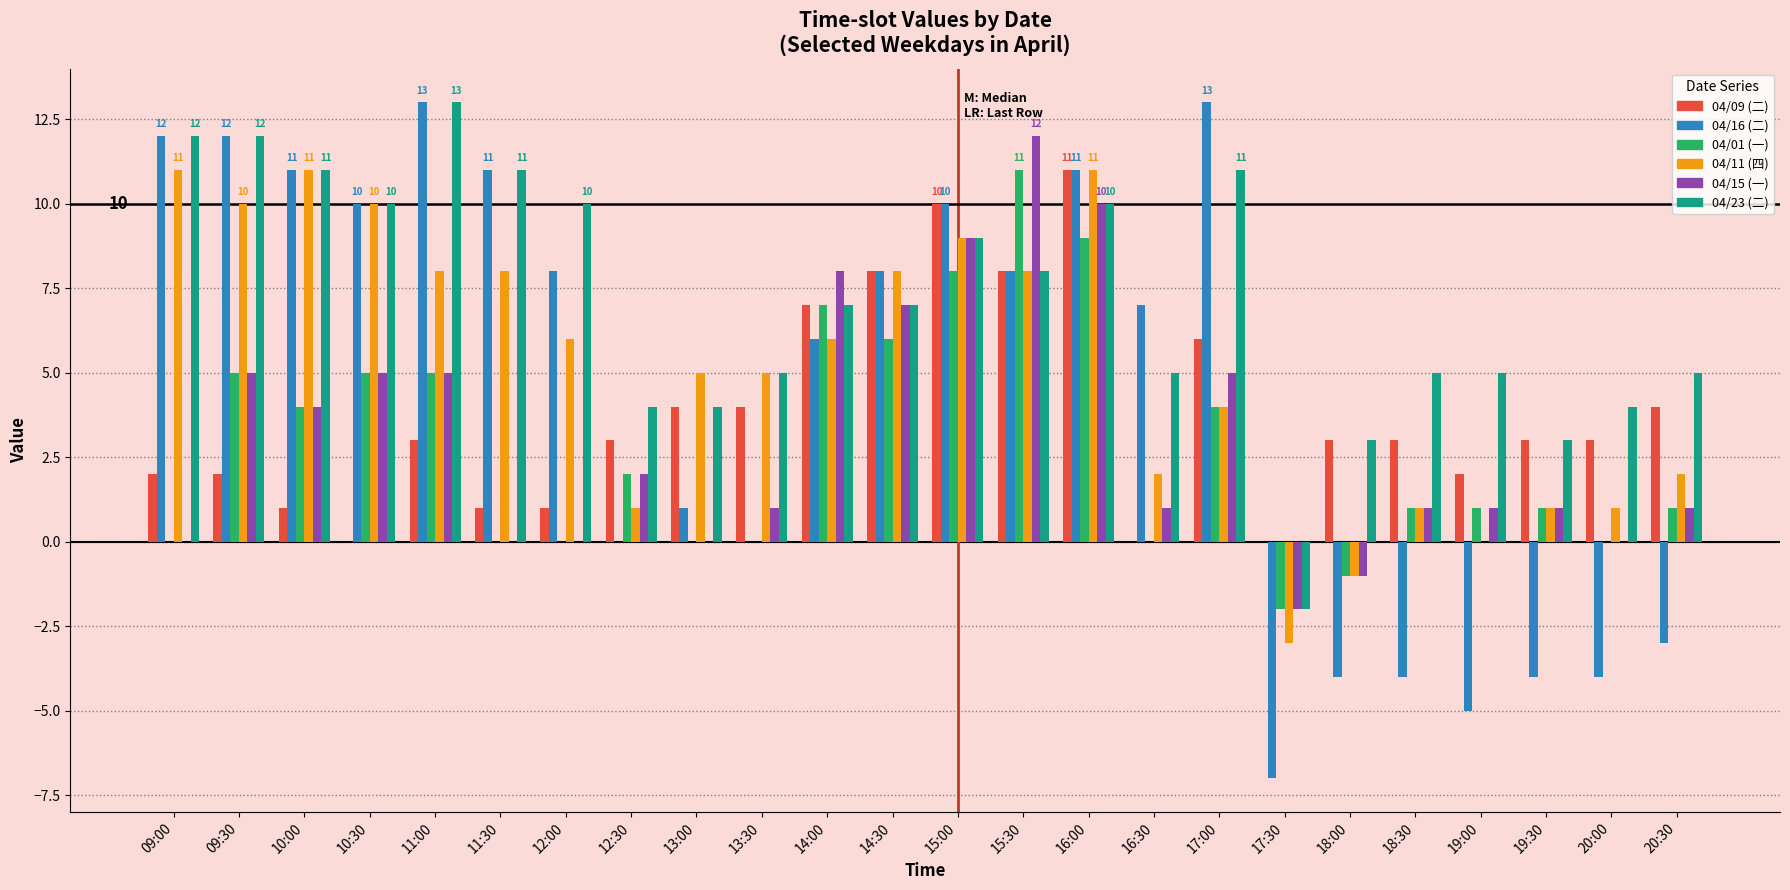

Reading left to right, list all the values displayed in this chart.

04/09 (二): 09:00=2	09:30=2	10:00=1	10:30=0	11:00=3	11:30=1	12:00=1	12:30=3	13:00=4	13:30=4	14:00=7	14:30=8	15:00=10	15:30=8	16:00=11	16:30=0	17:00=6	17:30=0	18:00=3	18:30=3	19:00=2	19:30=3	20:00=3	20:30=4
04/16 (二): 09:00=12	09:30=12	10:00=11	10:30=10	11:00=13	11:30=11	12:00=8	12:30=0	13:00=1	13:30=0	14:00=6	14:30=8	15:00=10	15:30=8	16:00=11	16:30=7	17:00=13	17:30=-7	18:00=-4	18:30=-4	19:00=-5	19:30=-4	20:00=-4	20:30=-3
04/01 (一): 09:00=0	09:30=5	10:00=4	10:30=5	11:00=5	11:30=0	12:00=0	12:30=2	13:00=0	13:30=0	14:00=7	14:30=6	15:00=8	15:30=11	16:00=9	16:30=0	17:00=4	17:30=-2	18:00=-1	18:30=1	19:00=1	19:30=1	20:00=0	20:30=1
04/11 (四): 09:00=11	09:30=10	10:00=11	10:30=10	11:00=8	11:30=8	12:00=6	12:30=1	13:00=5	13:30=5	14:00=6	14:30=8	15:00=9	15:30=8	16:00=11	16:30=2	17:00=4	17:30=-3	18:00=-1	18:30=1	19:00=0	19:30=1	20:00=1	20:30=2
04/15 (一): 09:00=0	09:30=5	10:00=4	10:30=5	11:00=5	11:30=0	12:00=0	12:30=2	13:00=0	13:30=1	14:00=8	14:30=7	15:00=9	15:30=12	16:00=10	16:30=1	17:00=5	17:30=-2	18:00=-1	18:30=1	19:00=1	19:30=1	20:00=0	20:30=1
04/23 (二): 09:00=12	09:30=12	10:00=11	10:30=10	11:00=13	11:30=11	12:00=10	12:30=4	13:00=4	13:30=5	14:00=7	14:30=7	15:00=9	15:30=8	16:00=10	16:30=5	17:00=11	17:30=-2	18:00=3	18:30=5	19:00=5	19:30=3	20:00=4	20:30=5